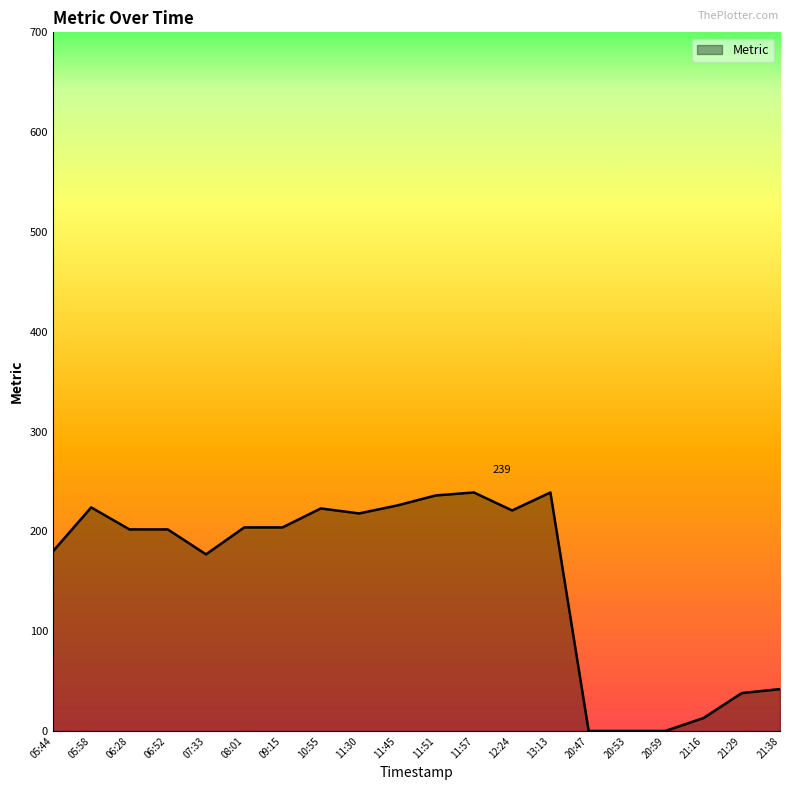

What is the greatest value displayed?

239